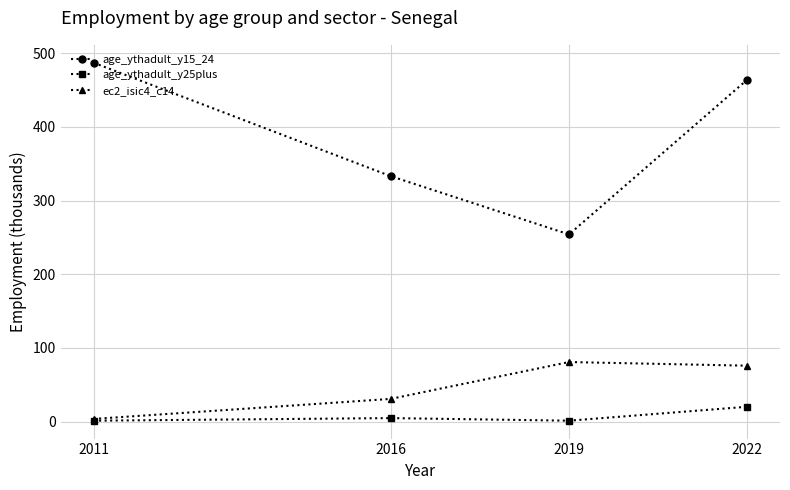

Where does the age_ythadult_y25plus series first go above 4?

2016